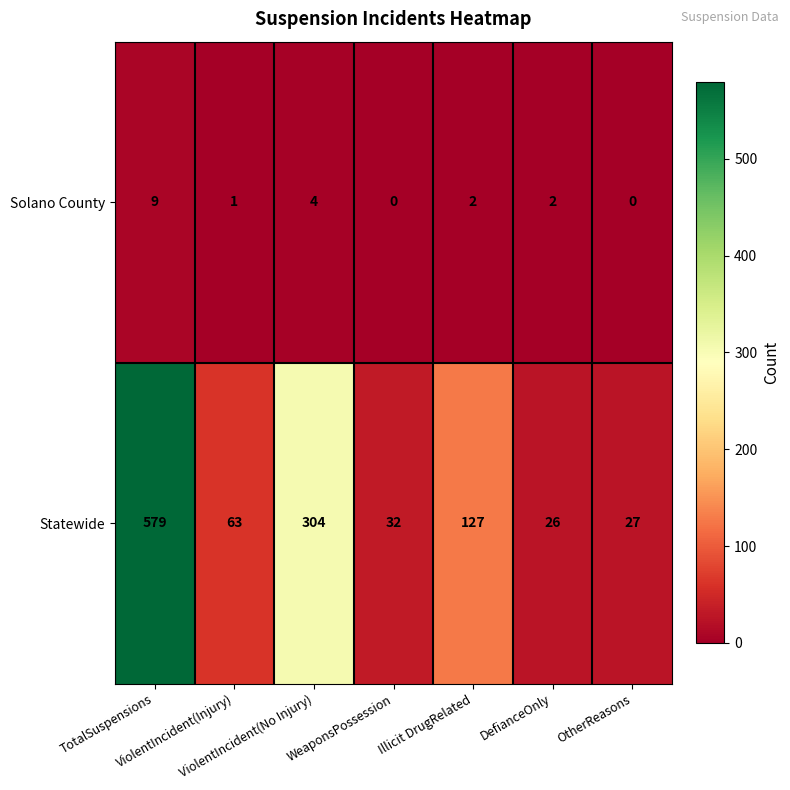

What is the difference between the maximum and minimum values in the Solano County series?

9